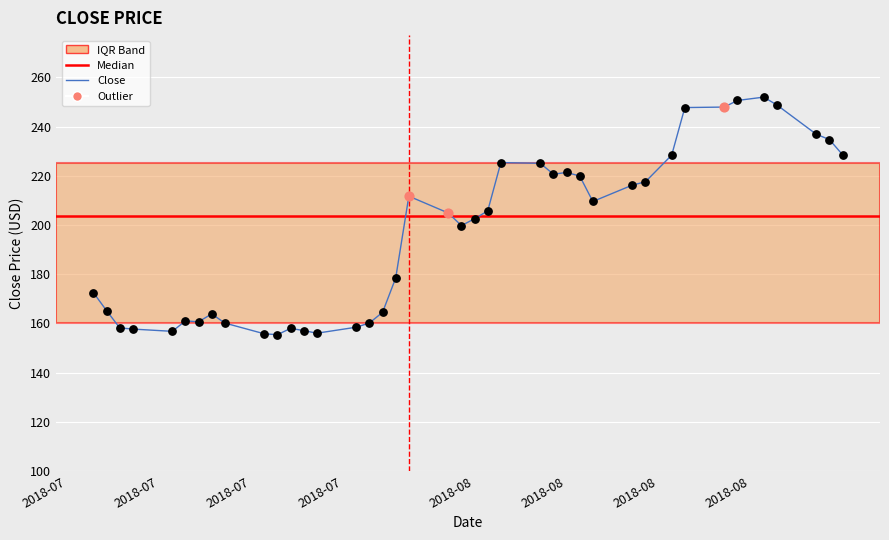

What is the smallest value displayed?

155.4